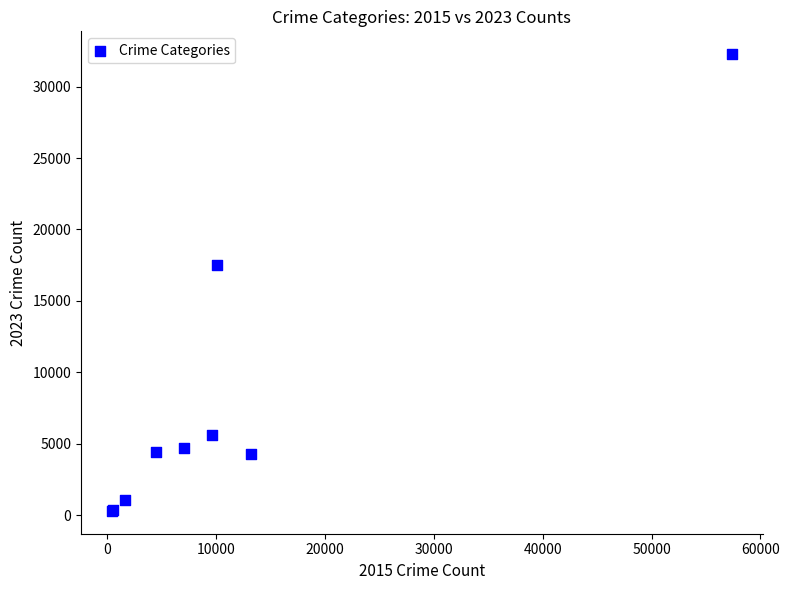

What Y value in the scatter plot is closest to 16284?

17488